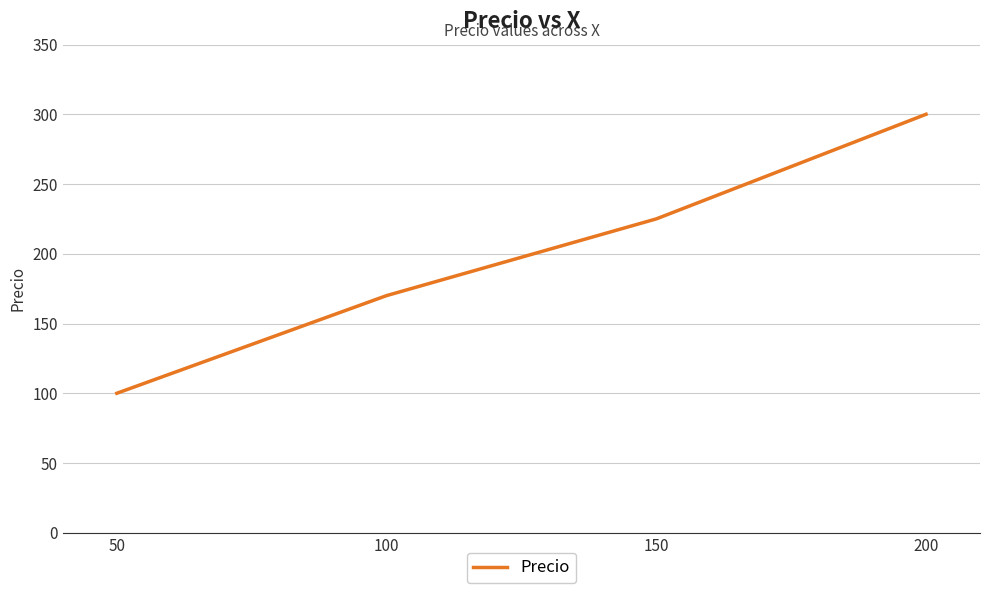

At which label is the value closest to 200?

150